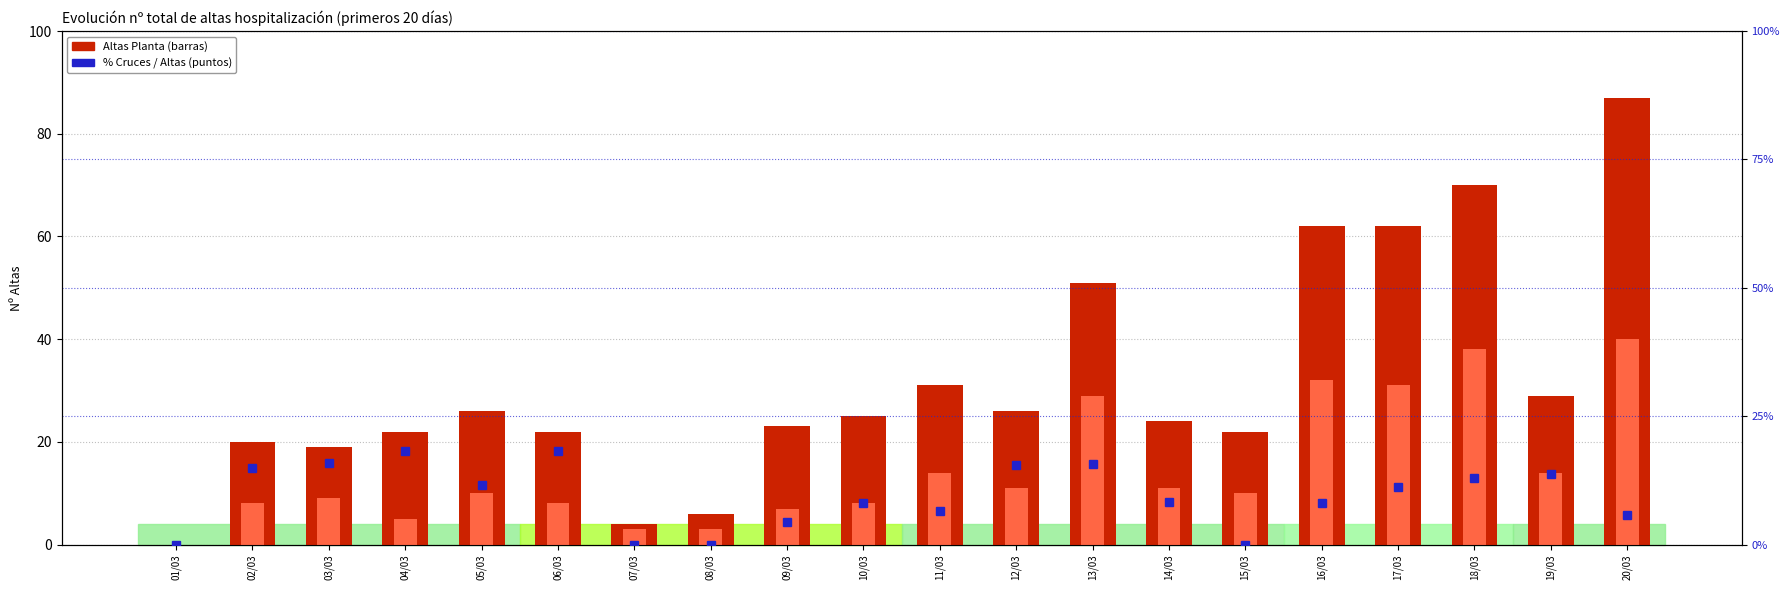

How many groups of bars are there?

20